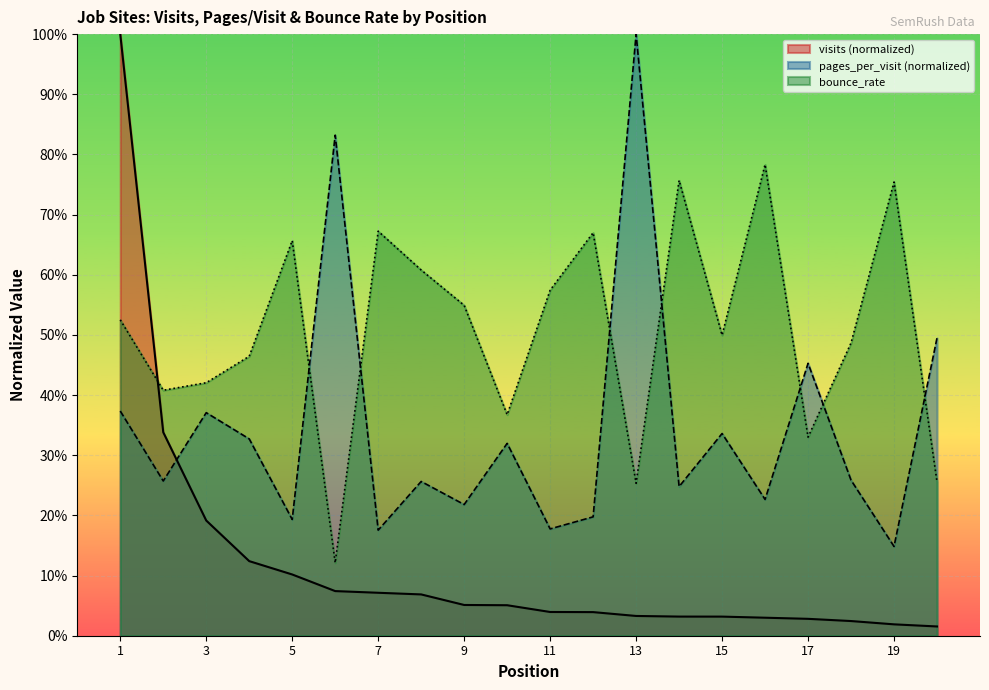

Reading left to right, extract all data points from this chart.

visits: 1.0	0.3	0.2	0.1	0.1	0.1	0.1	0.1	0.1	0.1	0.0	0.0	0.0	0.0	0.0	0.0	0.0	0.0	0.0	0.0
pages_per_visit: 0.4	0.3	0.4	0.3	0.2	0.8	0.2	0.3	0.2	0.3	0.2	0.2	1.0	0.2	0.3	0.2	0.5	0.3	0.1	0.5
bounce_rate: 0.5	0.4	0.4	0.5	0.7	0.1	0.7	0.6	0.5	0.4	0.6	0.7	0.3	0.8	0.5	0.8	0.3	0.5	0.8	0.3